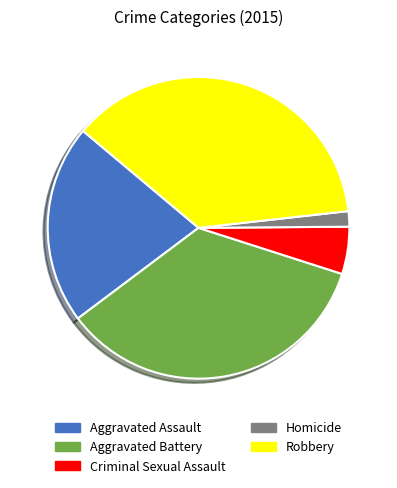

Is the sum of Aggravated Assault and Homicide greater than half?

No